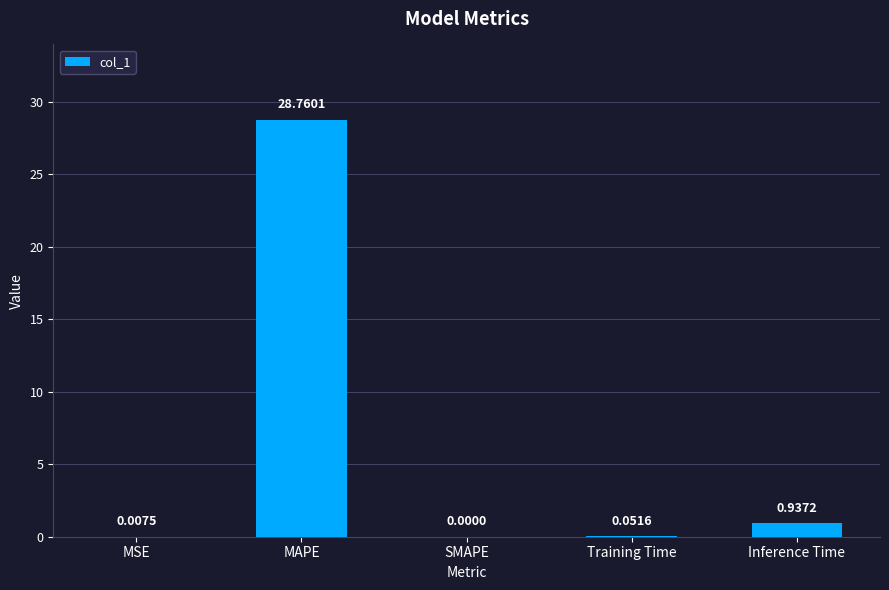

At which label is the value closest to 14?

Inference Time